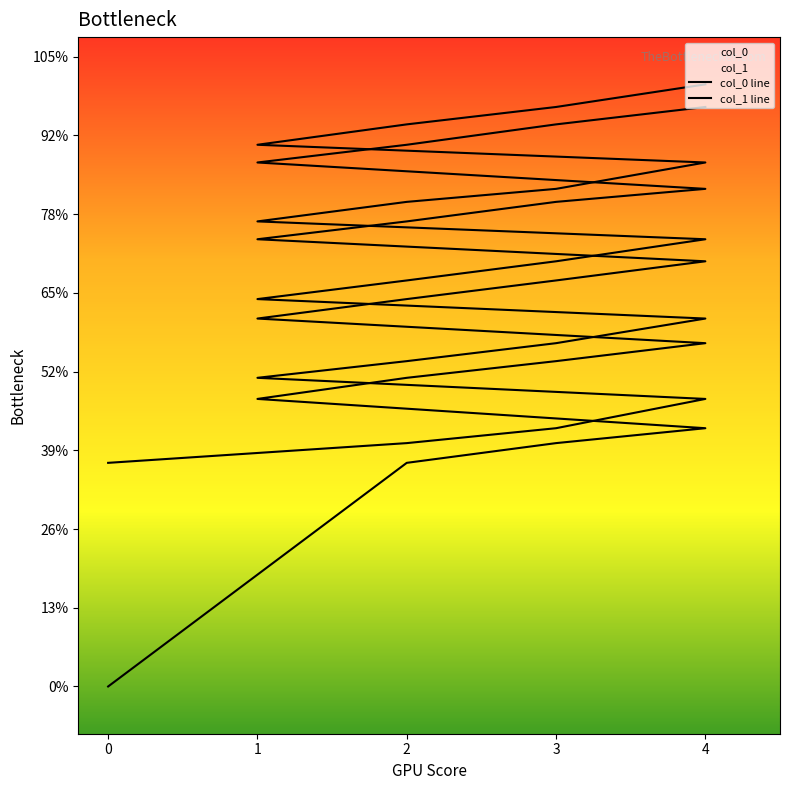

True or false: col_0 and col_1 intersect in this chart.

False